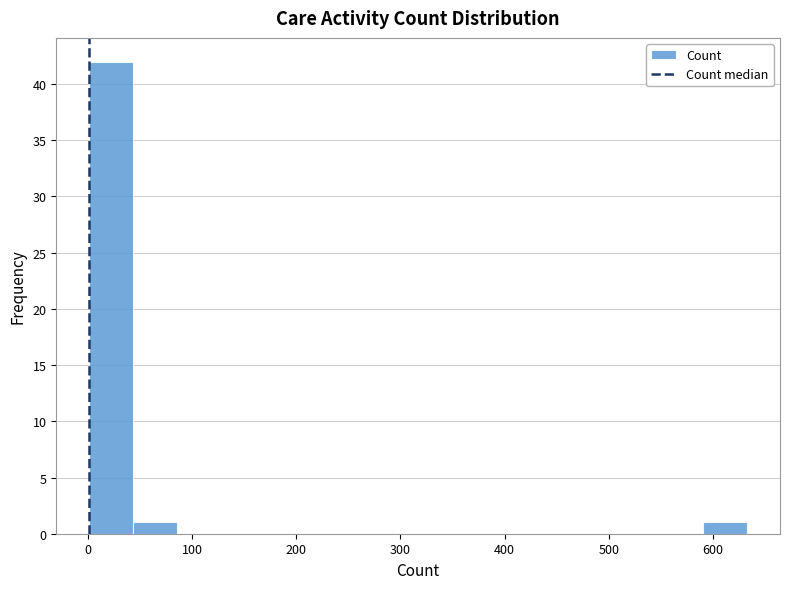

How tall is the bar that spans 0 to 40 on the x-axis? Neither the bar edges nor the heights are printed on the chart, so give them approximately, as read against the axes.

42